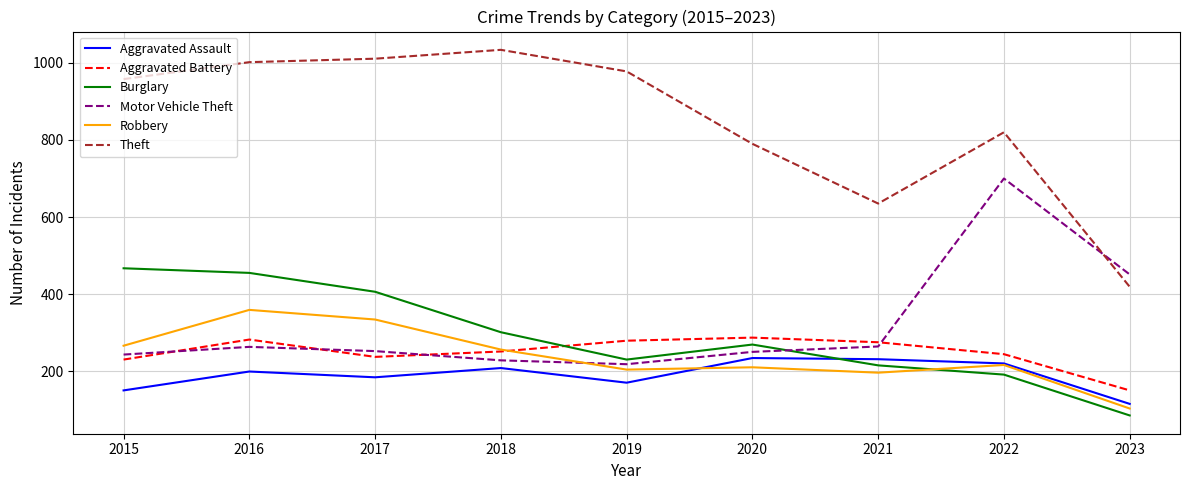

The Burglary series shows 230 at 2019. True or false?

True